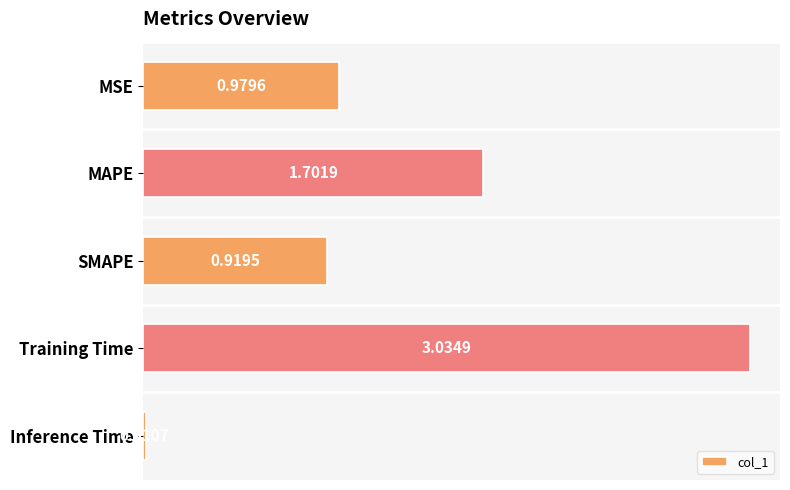

What is the label of the 2nd bar from the top?

MAPE